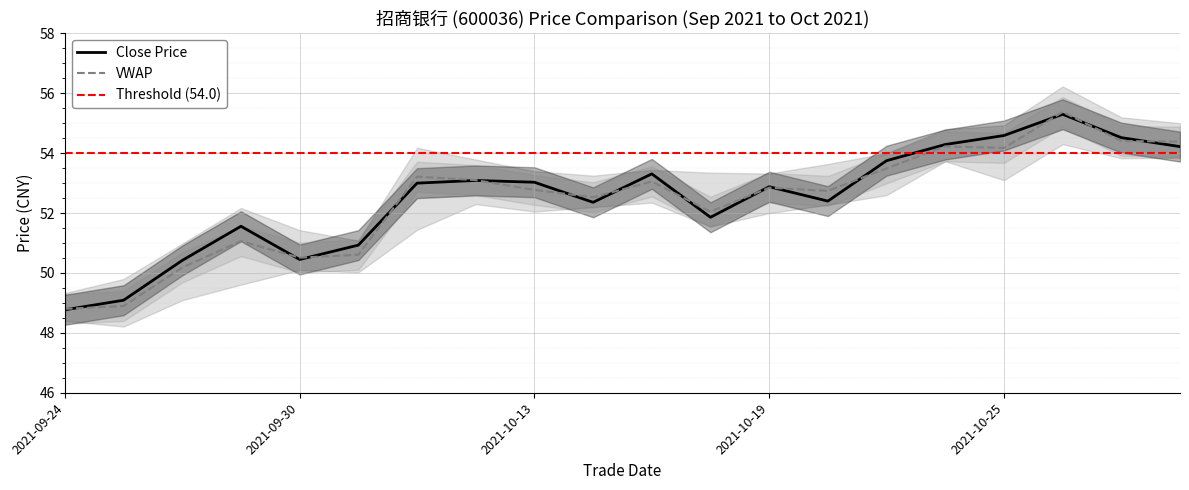

The highestPrice series shows 15.6 at 2021-10-19. True or false?

False